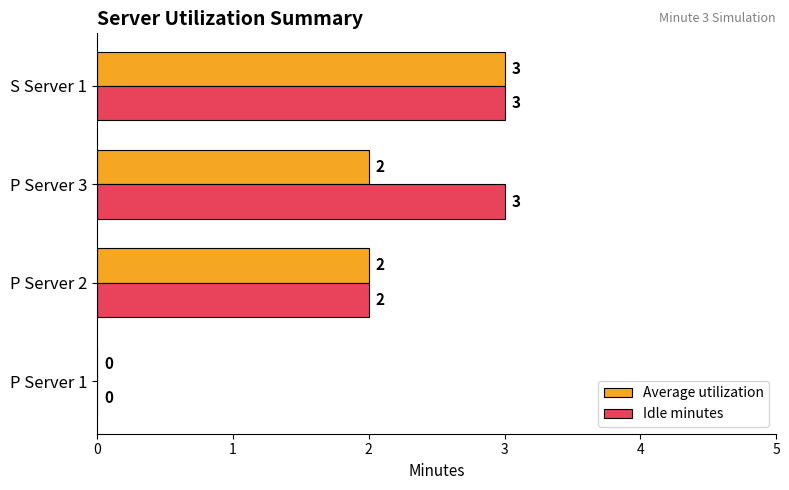

Which series has the largest total across all categories?

Idle minutes